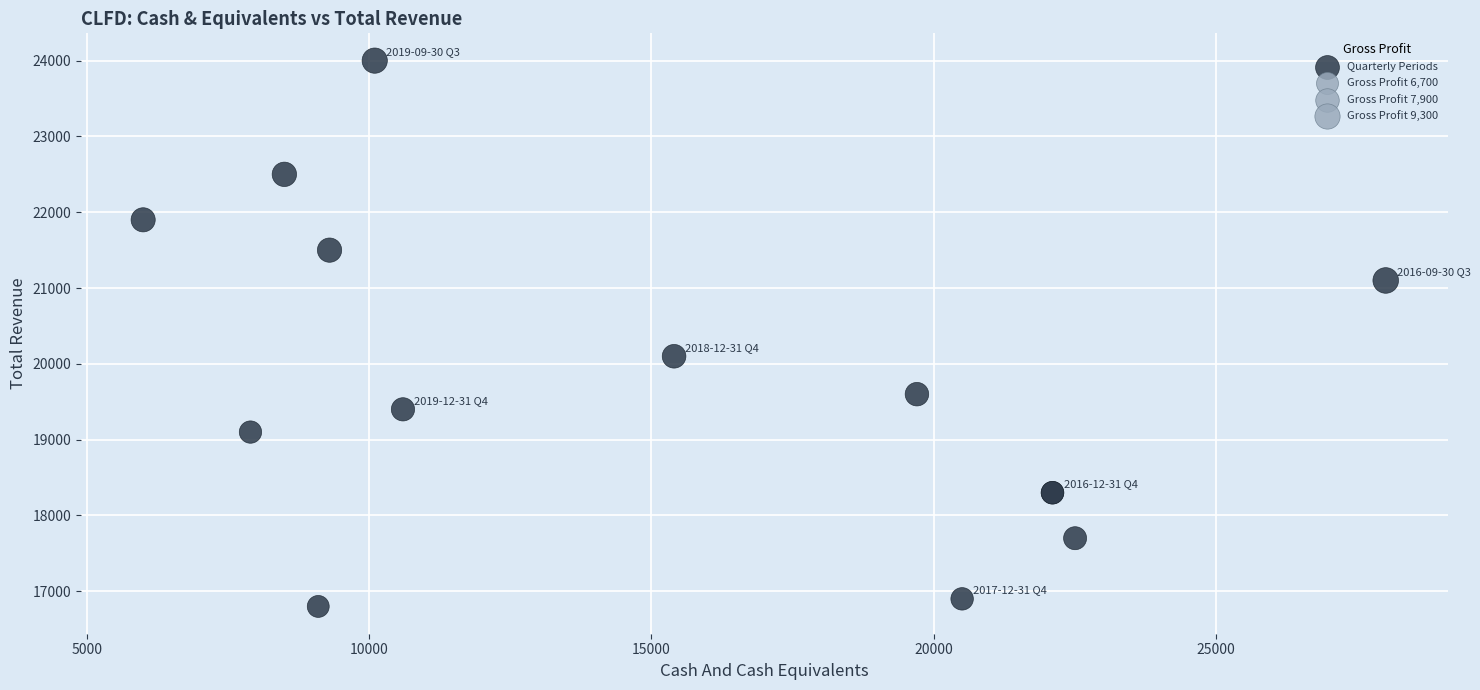

What Y value in the scatter plot is closest to 20400?

20100